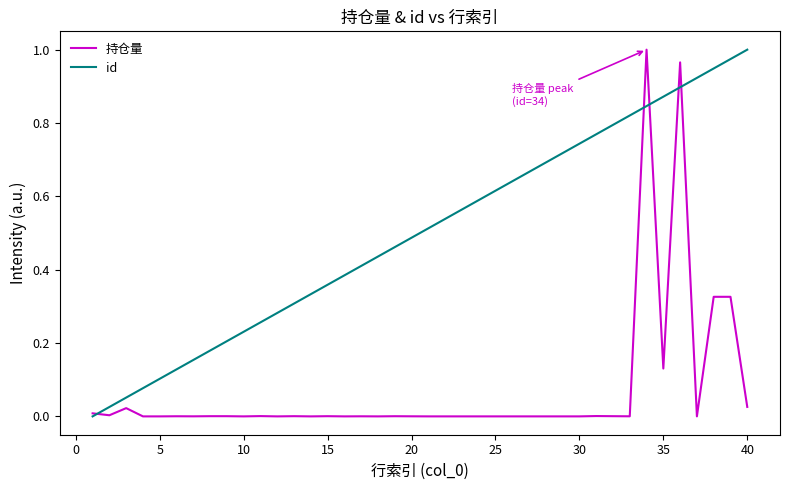

How many lines are shown in the chart?

2